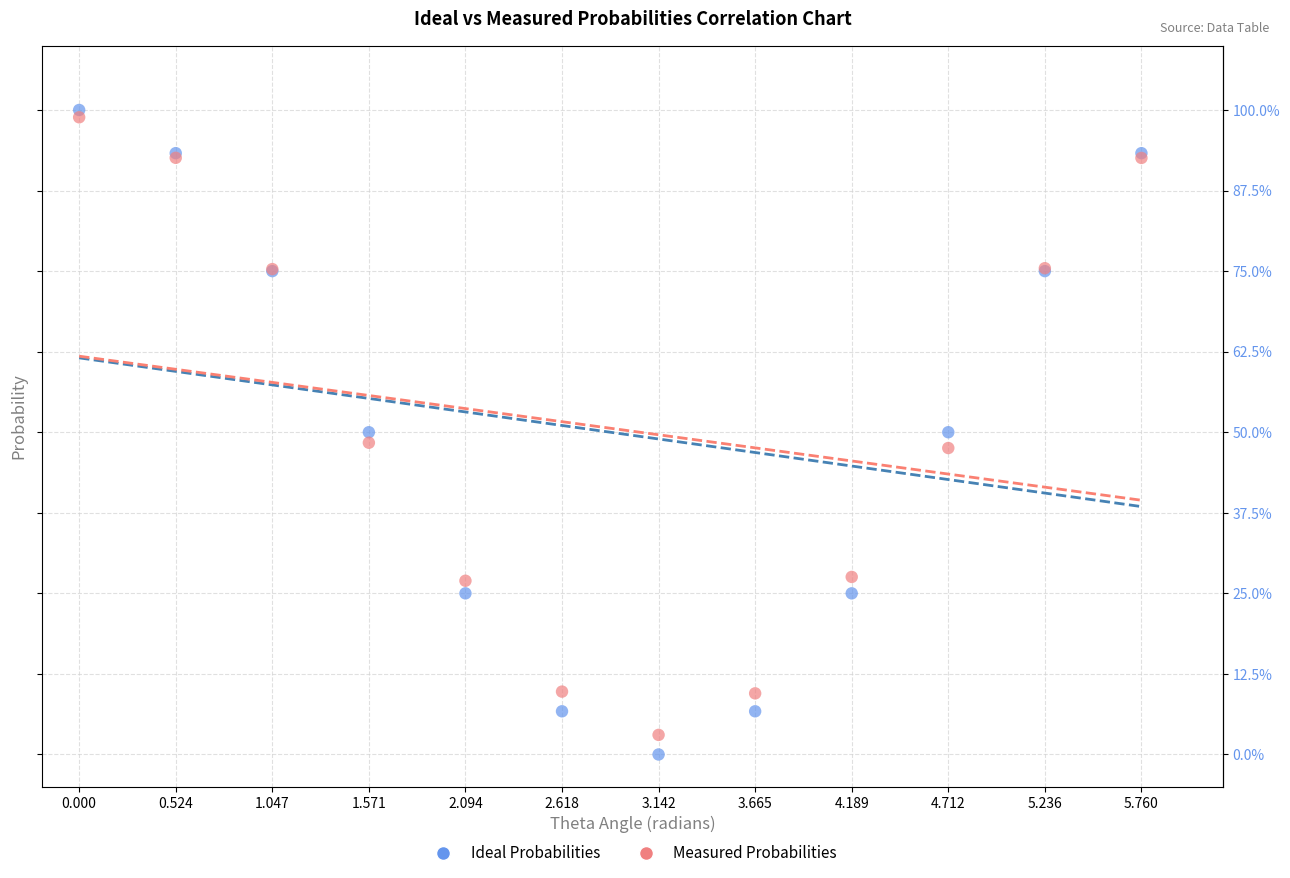

What are all the series names shown in the legend?

Ideal Probabilities, Measured Probabilities